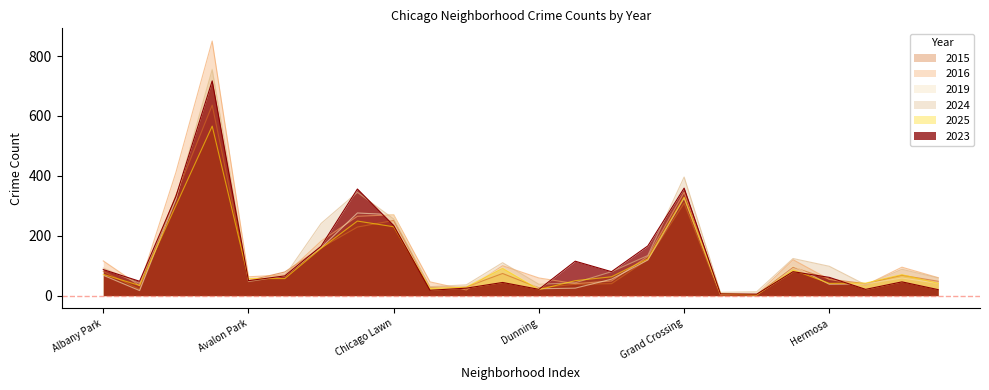

What is the total value across all series at Chinatown?

170